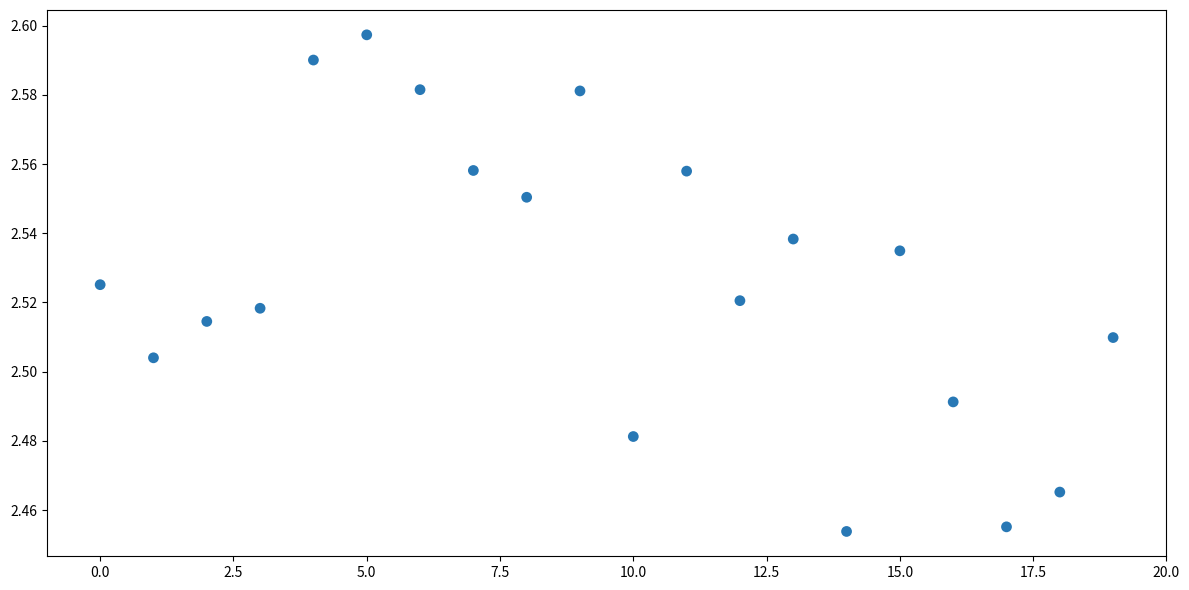

How many data points are displayed?

20